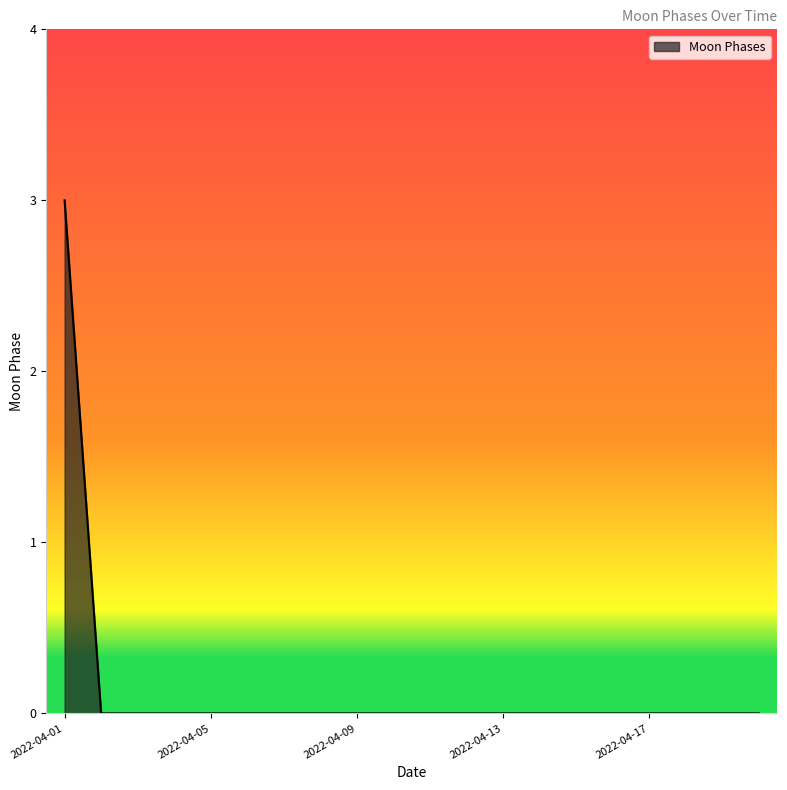

How many lines are shown in the chart?

1